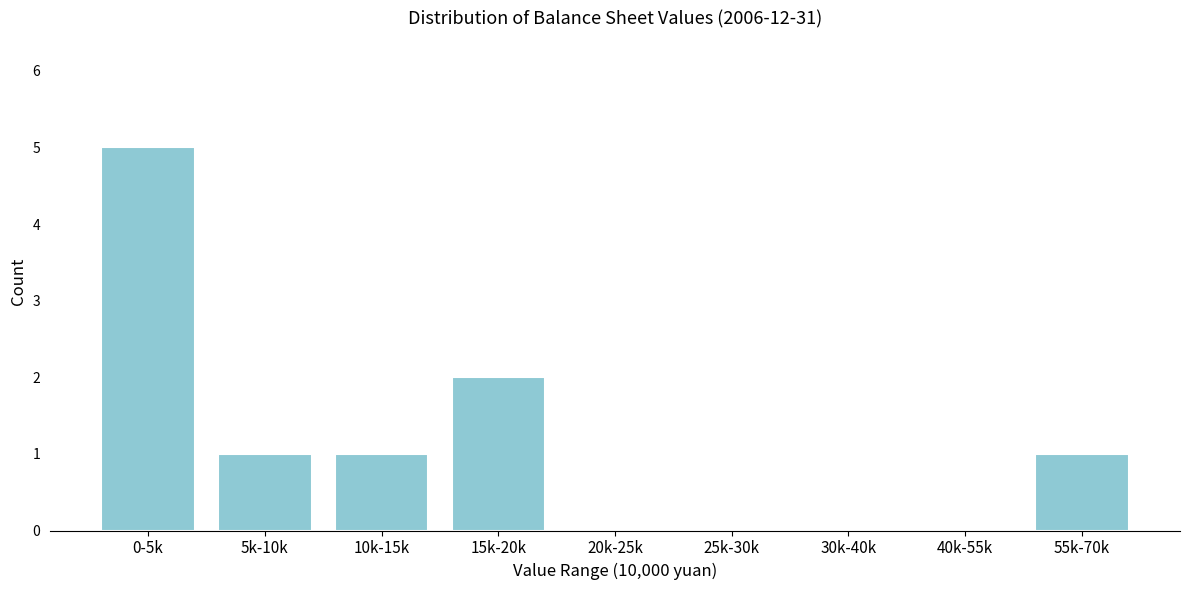

Reading left to right, transcribe all the data shown in this chart.

0-5k=5	5k-10k=1	10k-15k=1	15k-20k=2	20k-25k=0	25k-30k=0	30k-40k=0	40k-55k=0	55k-70k=1